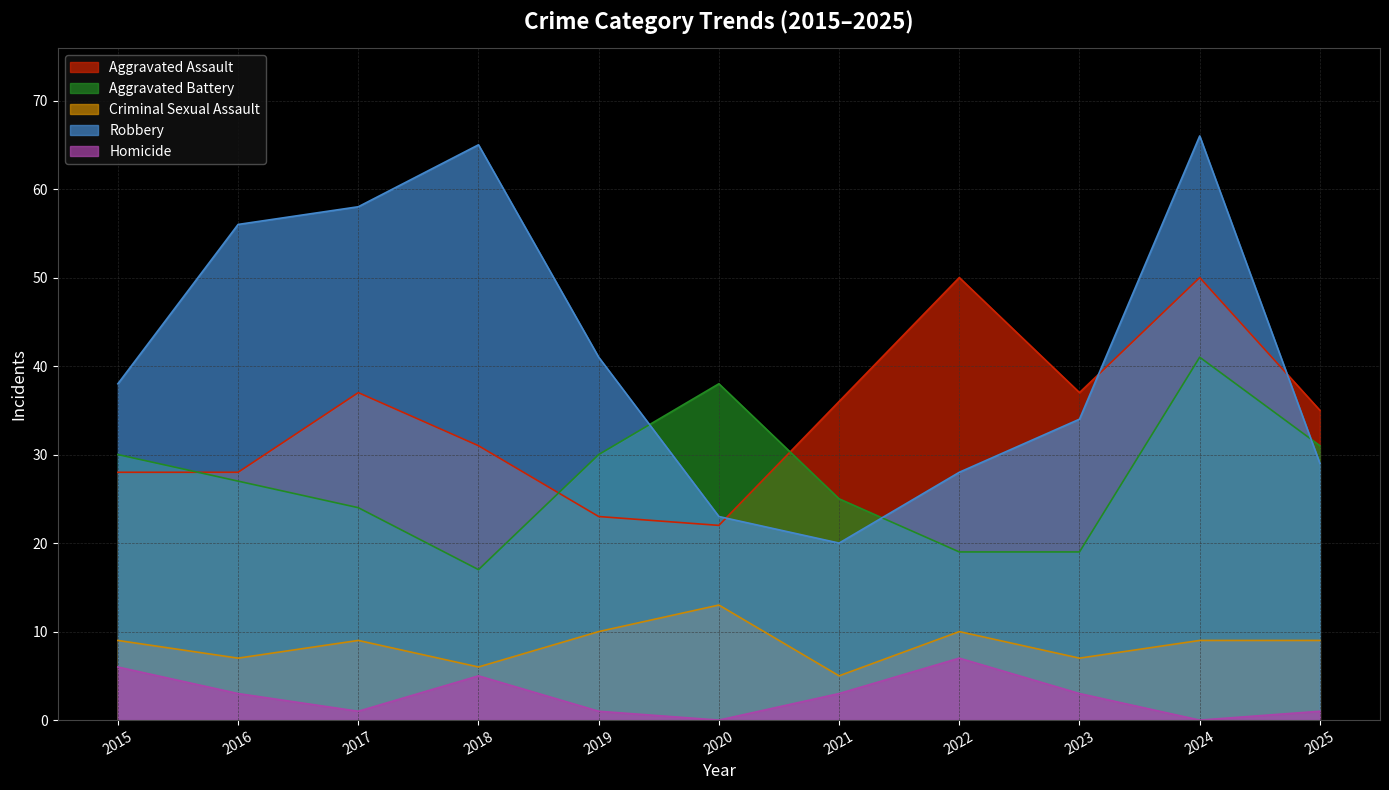

The Robbery series shows 23 at 2019. True or false?

False